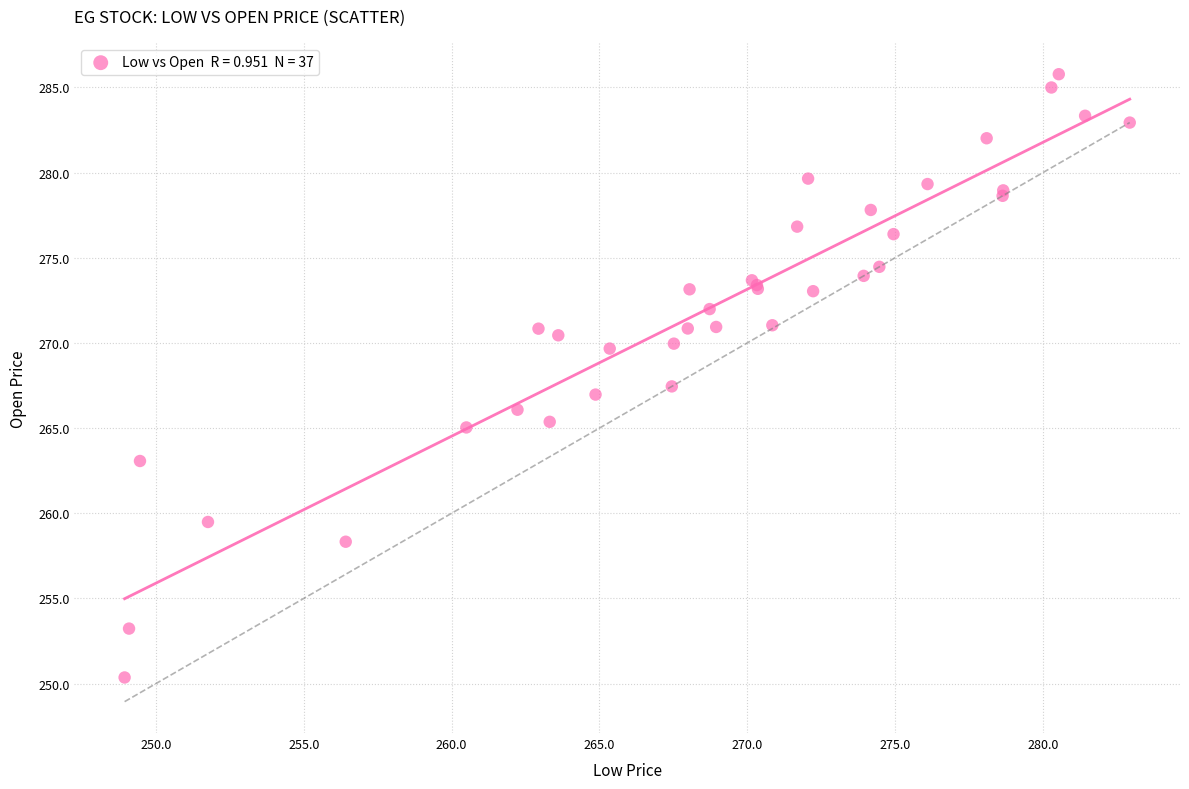

What Y value in the scatter plot is closest to 268?

267.5